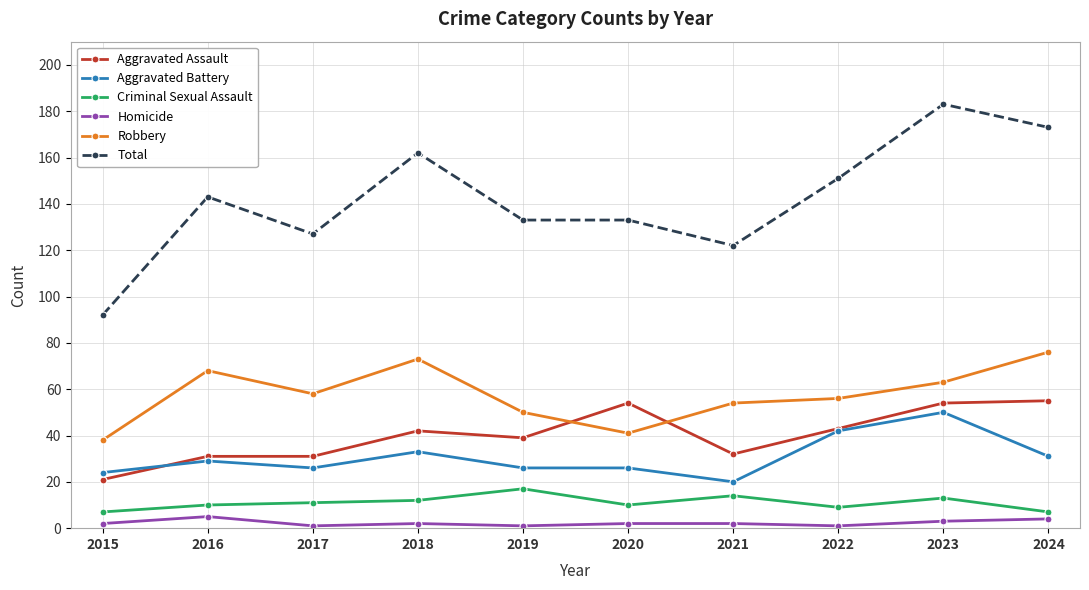

What is the greatest value displayed?

183